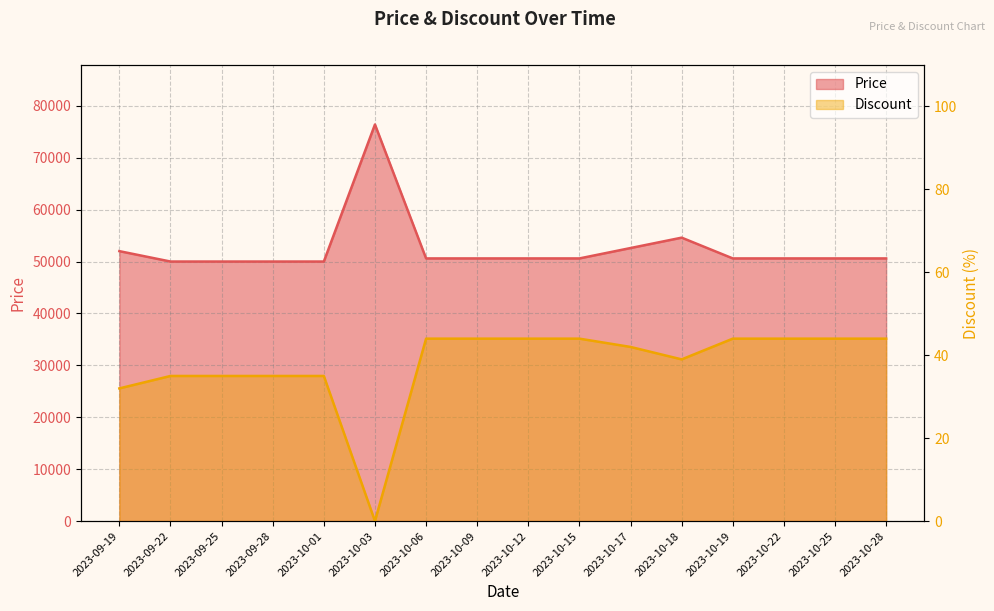

Rank the categories by Price value from highest to lowest.

2023-10-03, 2023-10-18, 2023-10-17, 2023-09-19, 2023-10-06, 2023-10-09, 2023-10-12, 2023-10-15, 2023-10-19, 2023-10-22, 2023-10-25, 2023-10-28, 2023-09-22, 2023-09-25, 2023-09-28, 2023-10-01